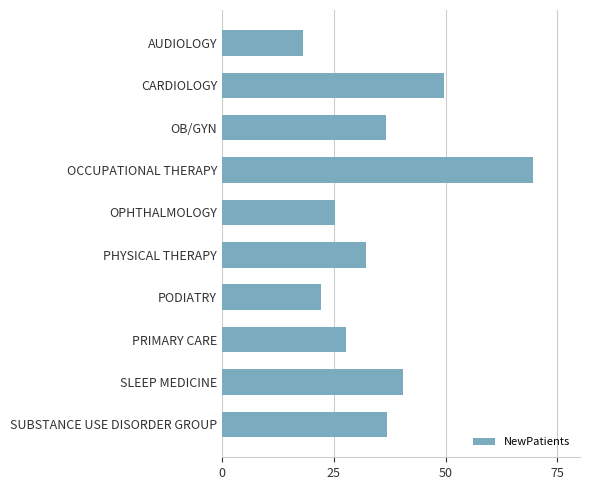

Read the value at SUBSTANCE USE DISORDER GROUP.

37.0